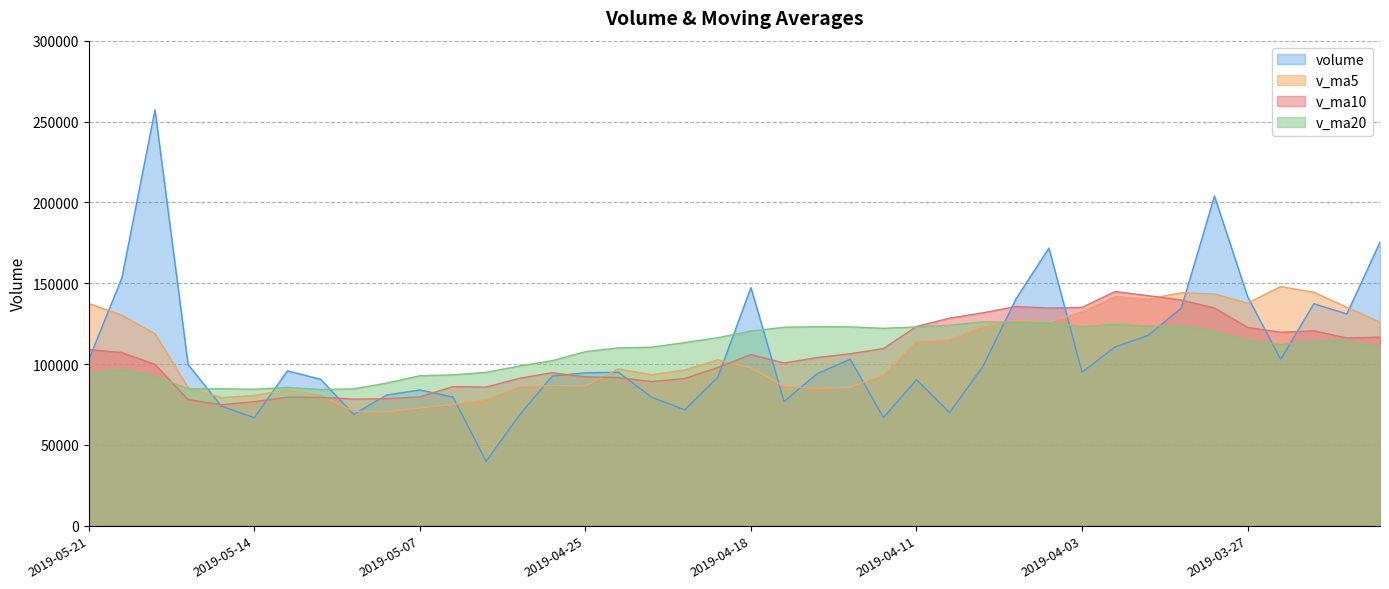

At which category is the sum across all series the highest?

2019-03-28